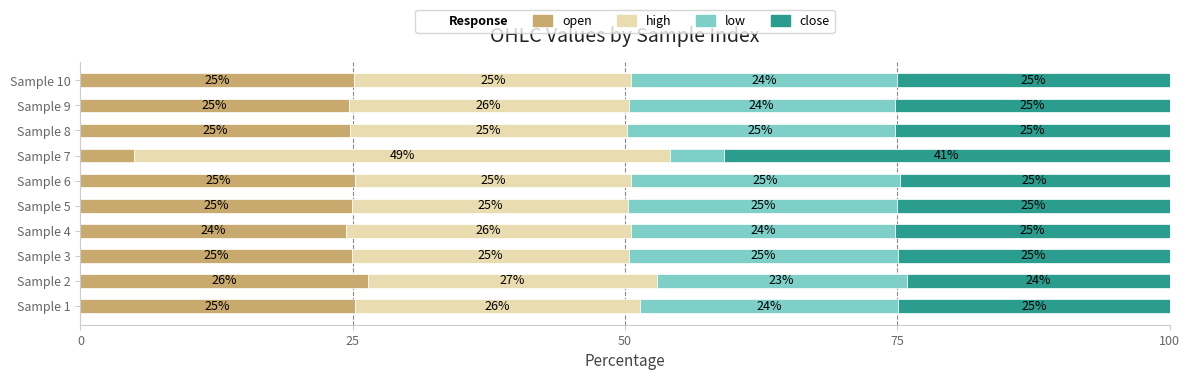

The open series shows 25.2 at Sample 6. True or false?

True